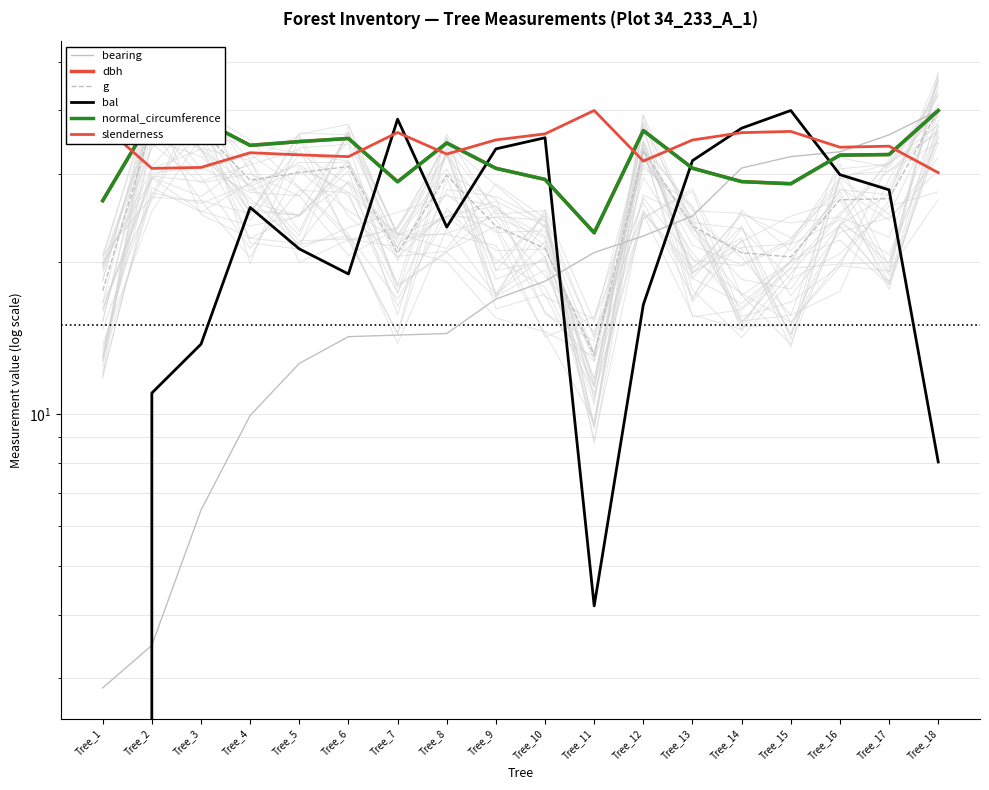

At which label does bearing first exceed 18?

Tree_10